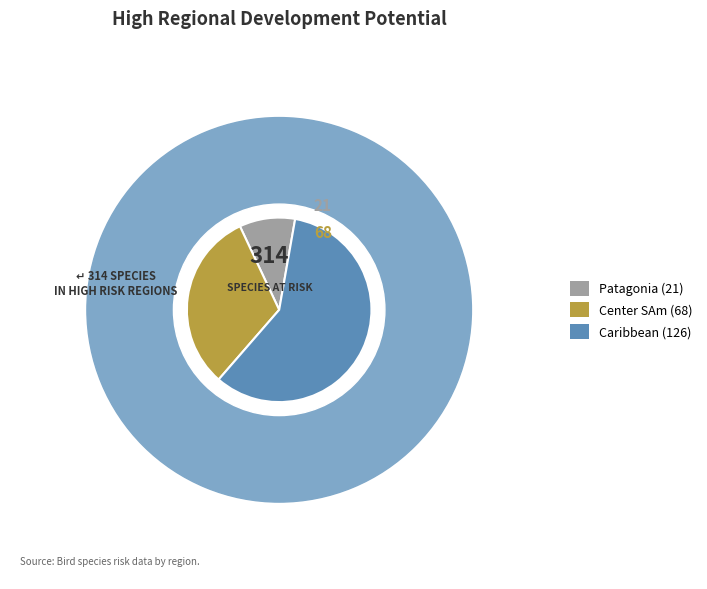

Does Center SAm account for over 50% of the chart?

No